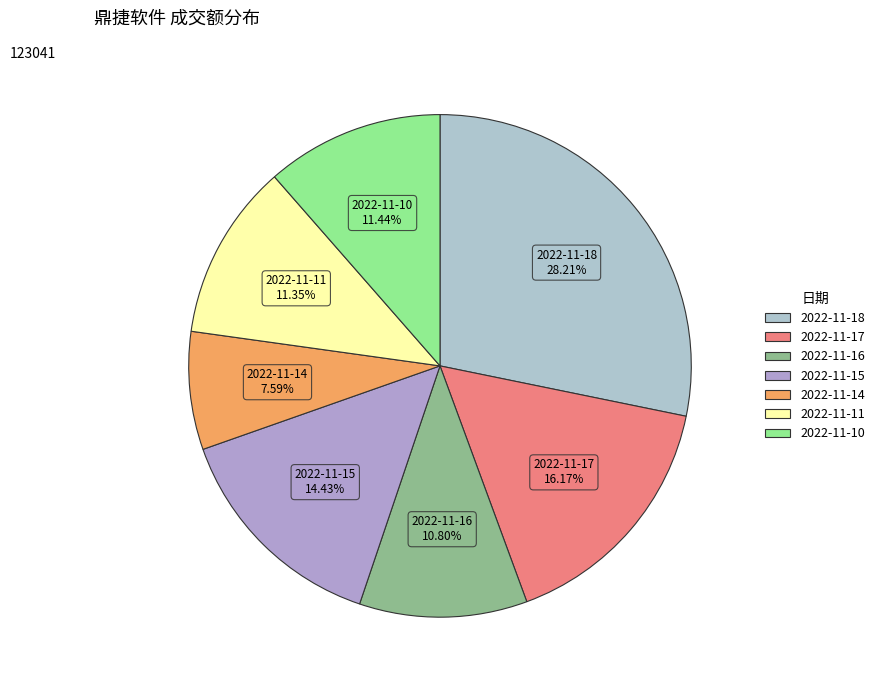

Is there any slice that represents more than half of the pie?

No